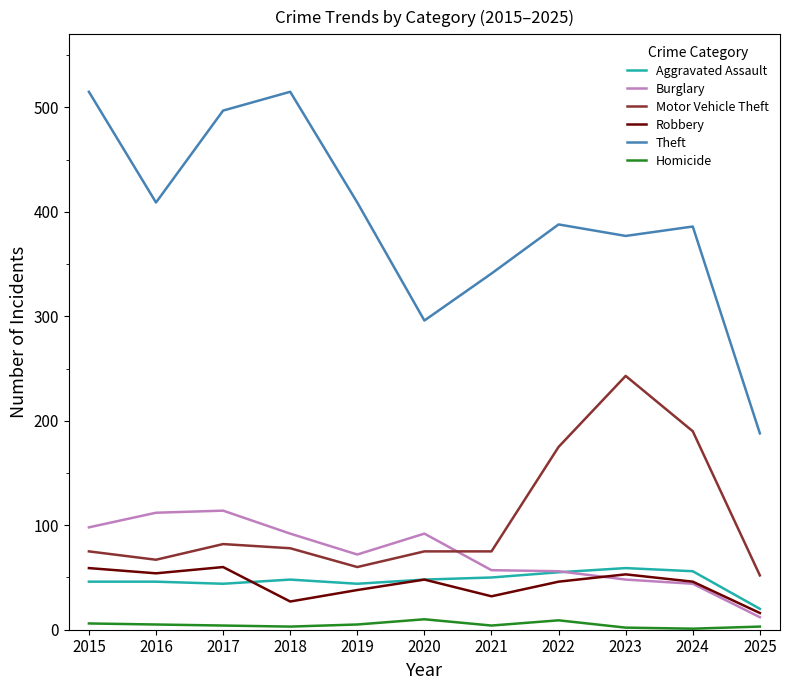

How many lines are shown in the chart?

6